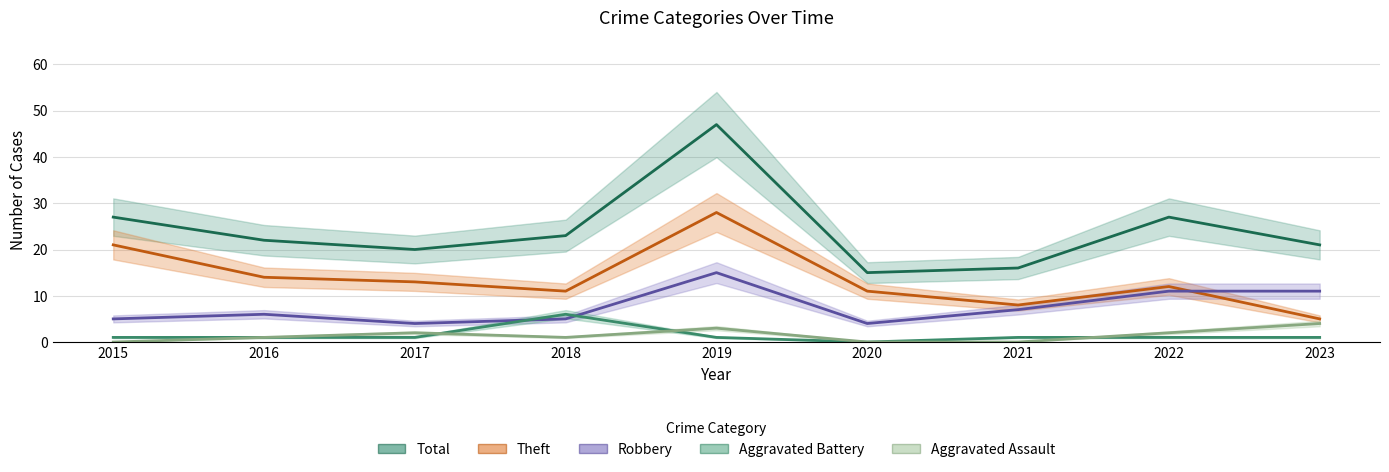

How many lines are shown in the chart?

5